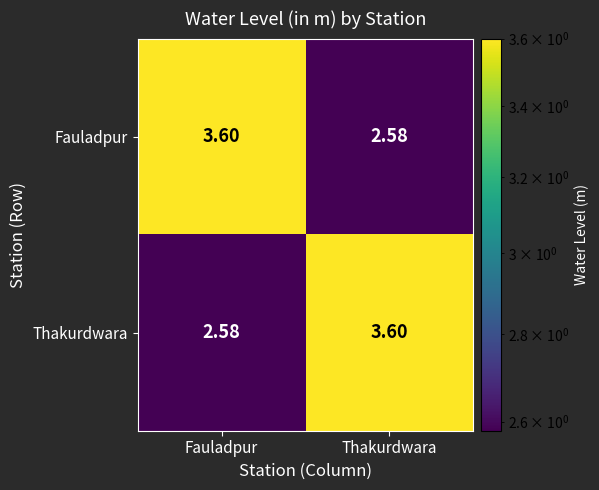

What is the total value across all series at Fauladpur?

6.2